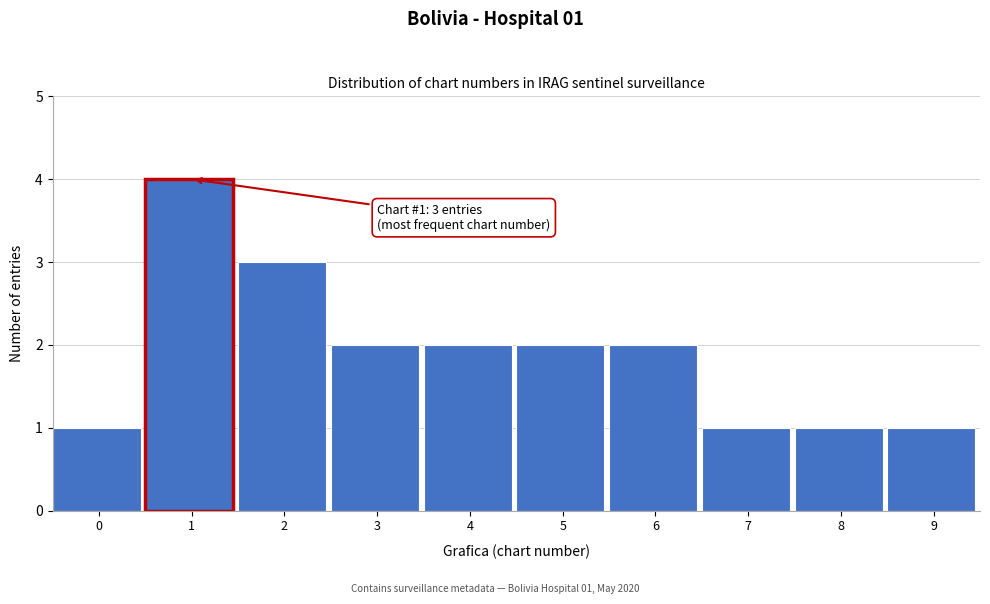

Reading left to right, transcribe all the data shown in this chart.

1	4	3	2	2	2	2	1	1	1